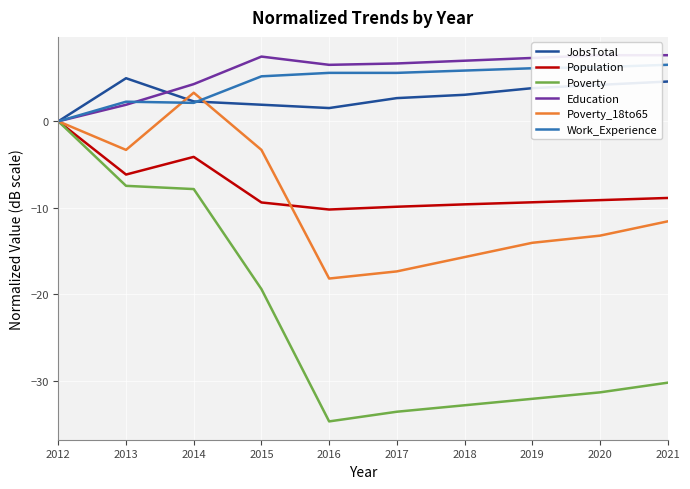

Is the value of Poverty_18to65 at 2013 greater than the value of Population at 2020?

Yes